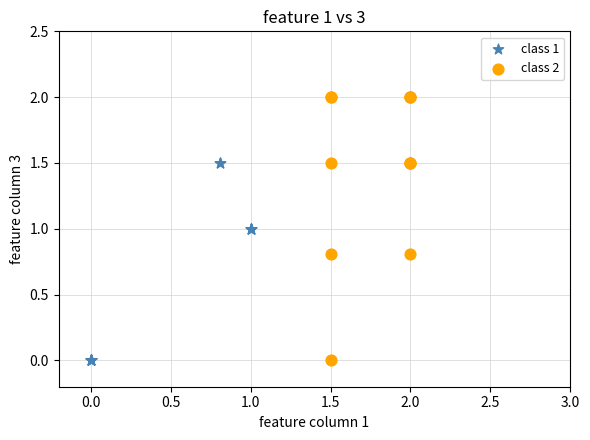

Which series has the largest Y range (max minus min)?

class 2